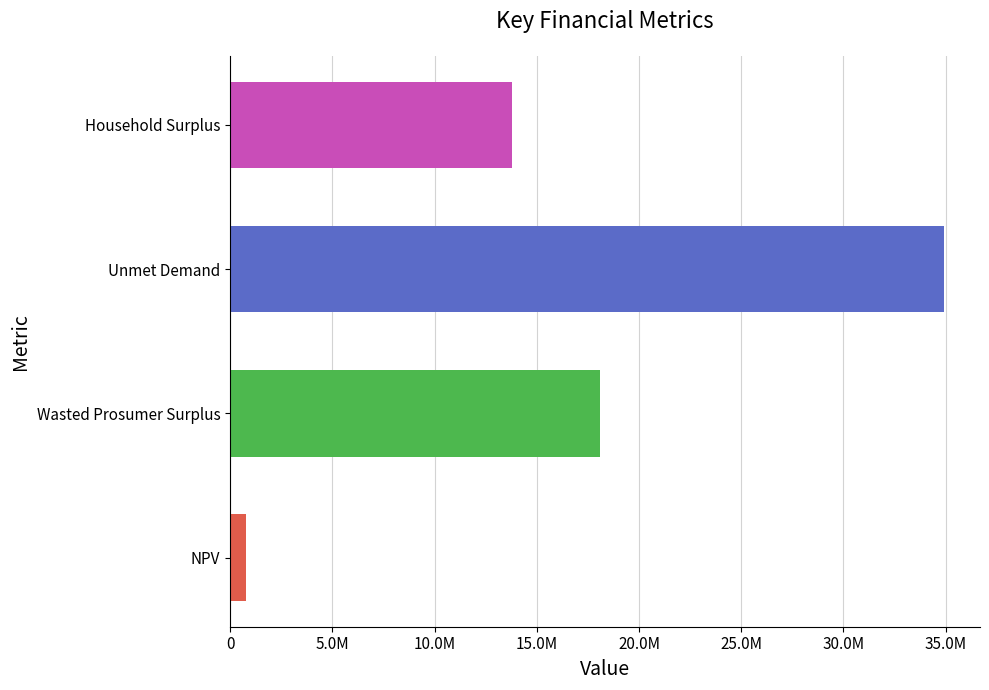

Rank the categories by value from lowest to highest.

NPV, Household Surplus, Wasted Prosumer Surplus, Unmet Demand